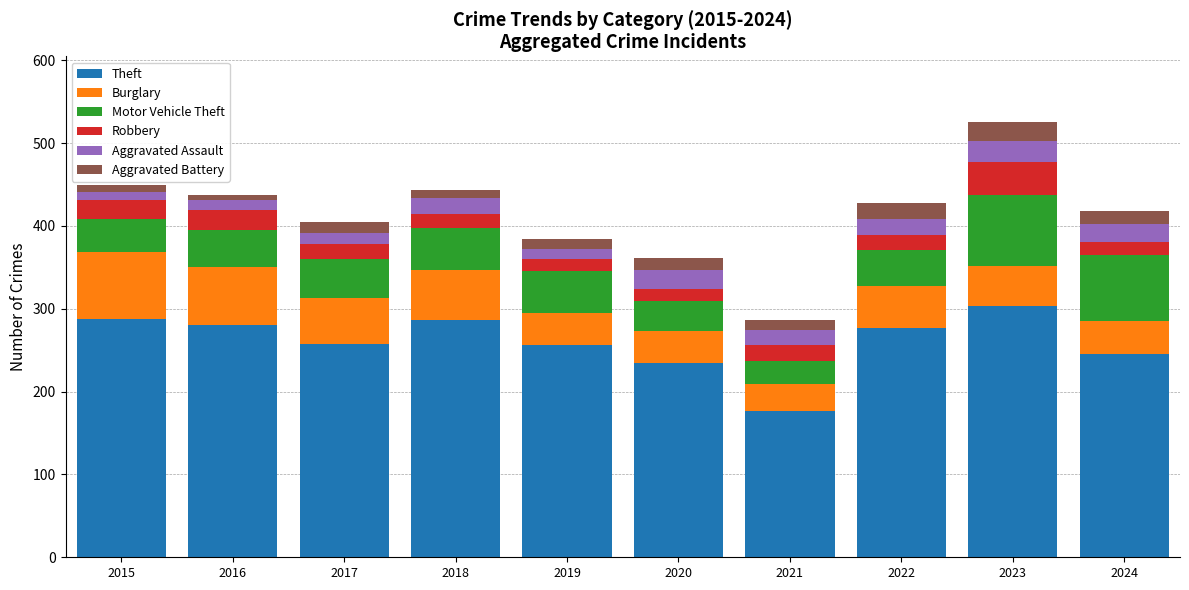

True or false: Theft has a value of 287 at 2018.

True